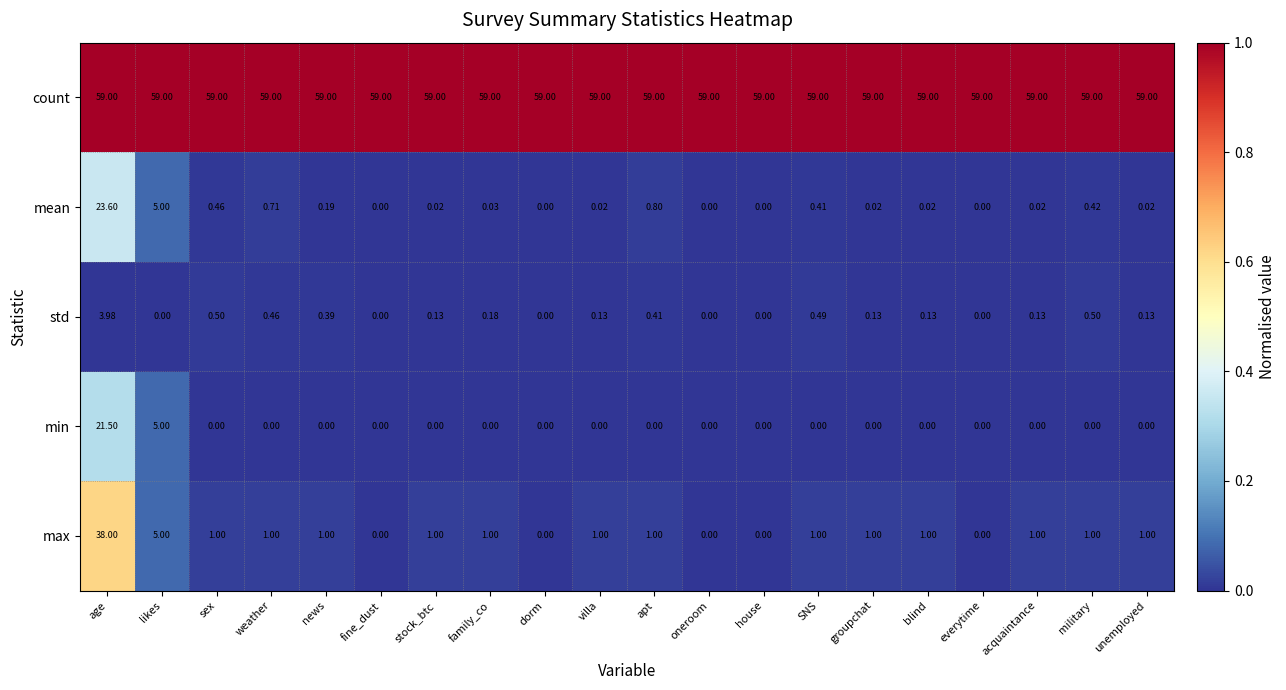

At which category is the sum across all series the highest?

age